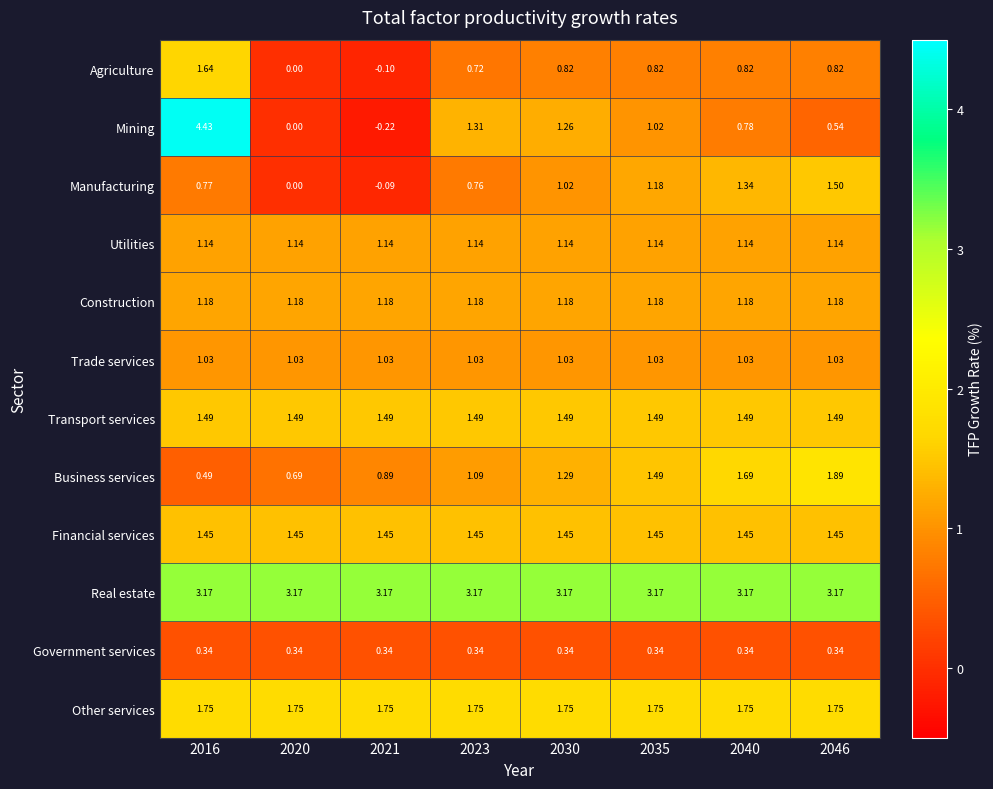

Which series changed the most between 2030 and 2035?

Mining